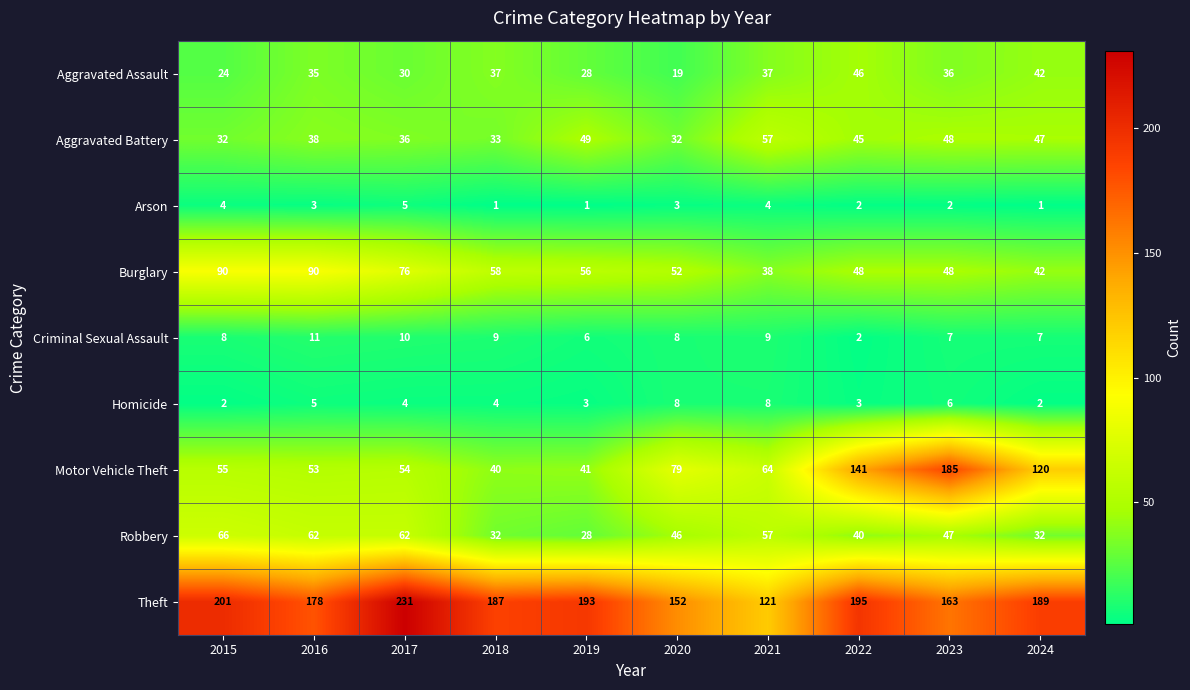

At which label is Aggravated Assault closest to 32?

2017